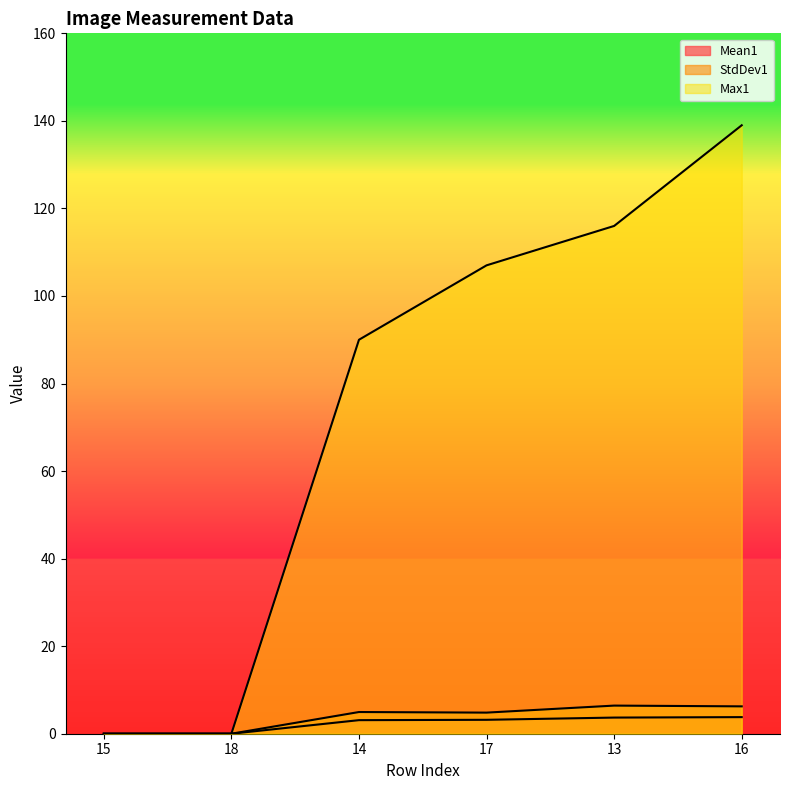

At which category is the sum across all series the highest?

16